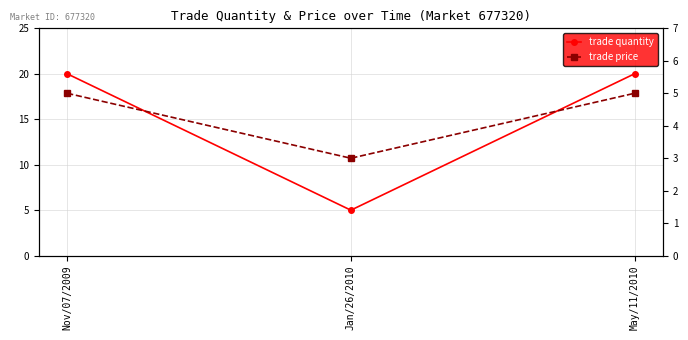

What is the average value of the trade quantity series?

15